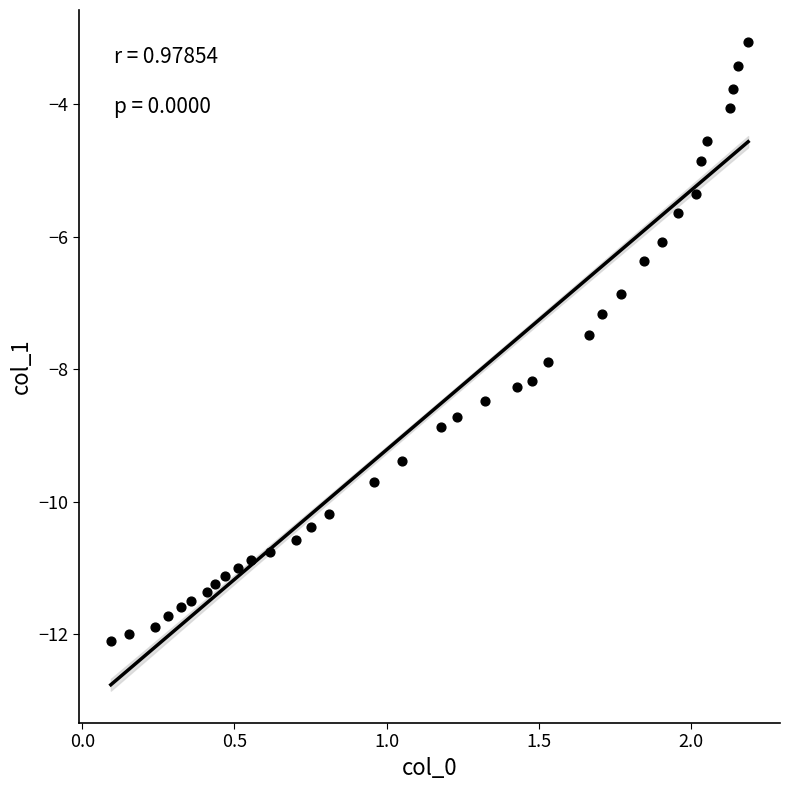

What is the range of Y values (max minus min)?

9.0